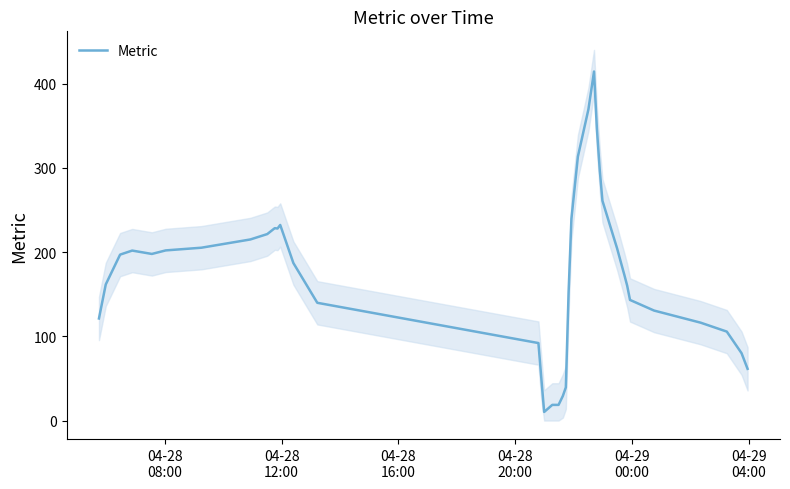

How many lines are shown in the chart?

1